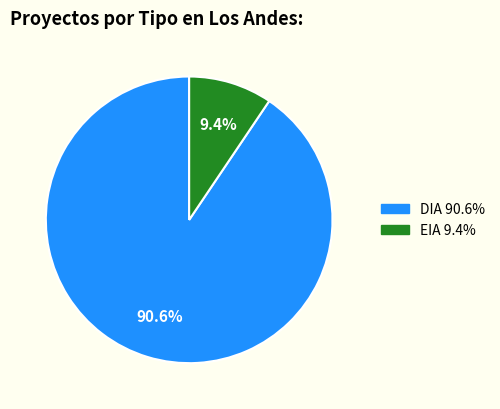

Approximately how many times larger is the value at EIA compared to DIA?

0.1